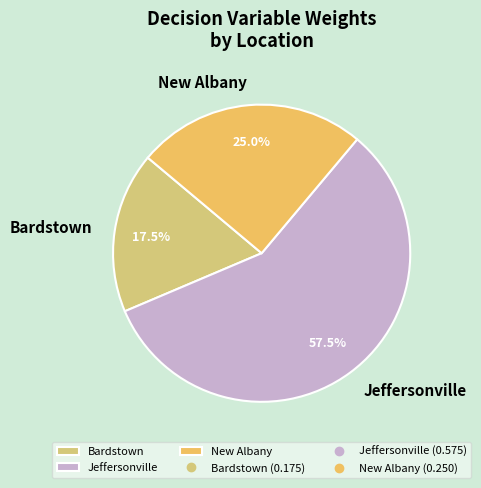

Does Bardstown account for over 50% of the chart?

No